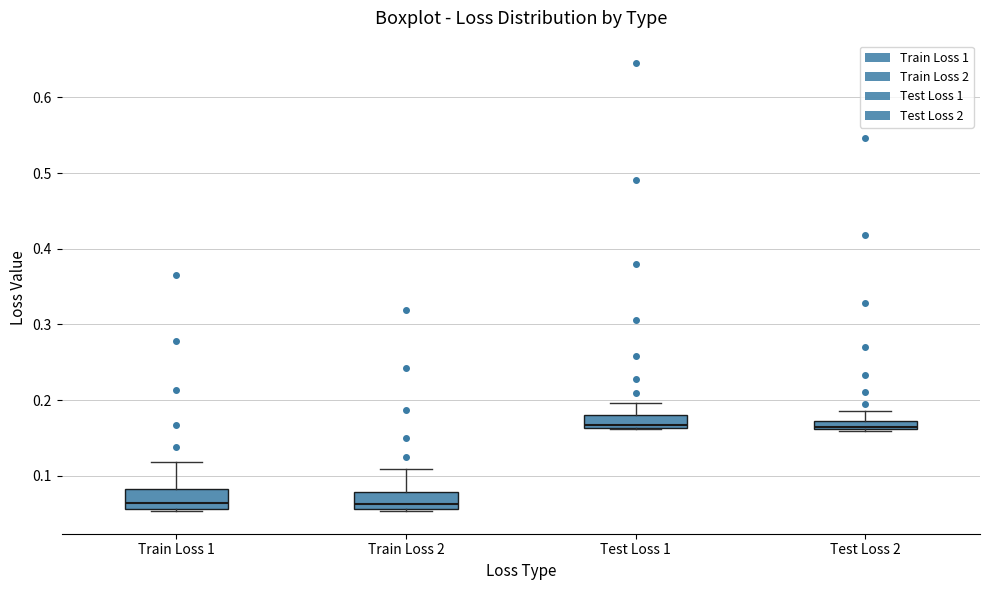

Where is the upper edge of the box for Train Loss 2 on the y-axis? The values are not printed on the chart, so give them approximately, as read against the axis.

0.08